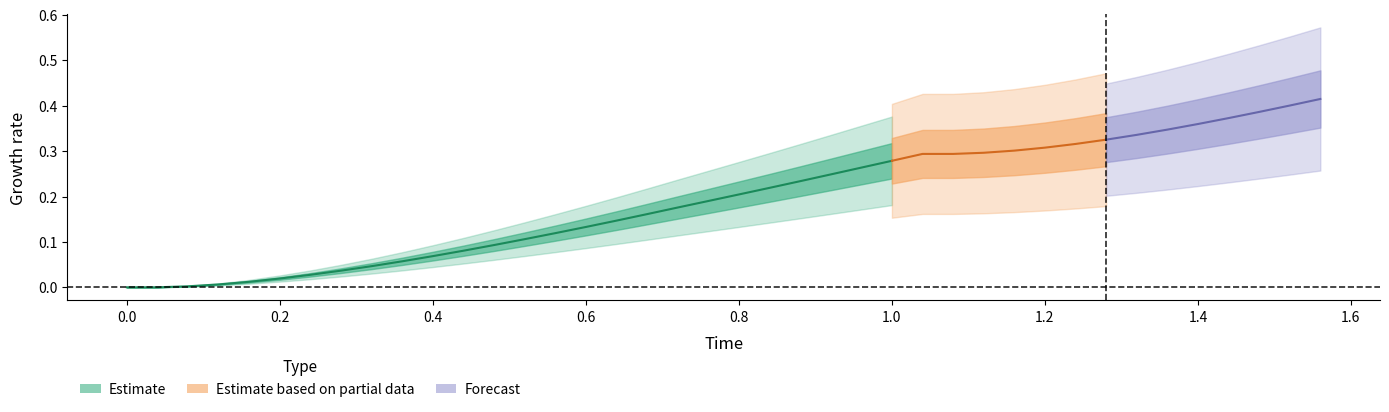

True or false: x and y intersect in this chart.

False